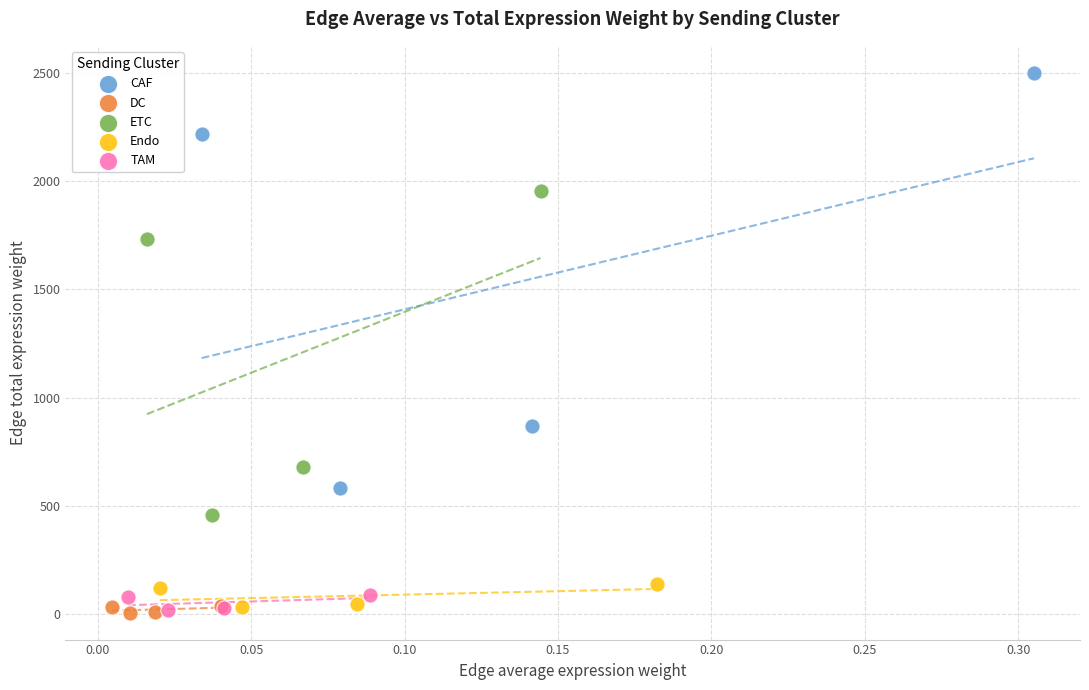

Which series contains the highest Y value?

CAF